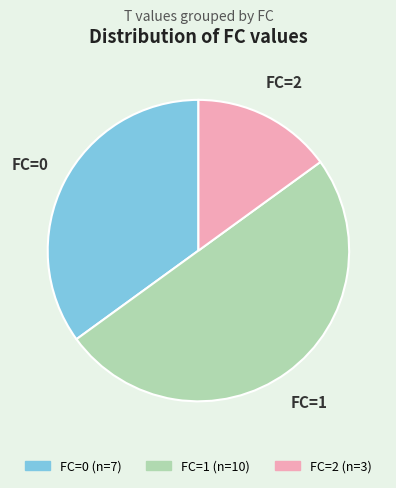

True or false: FC=2 accounts for 15% of the total.

True